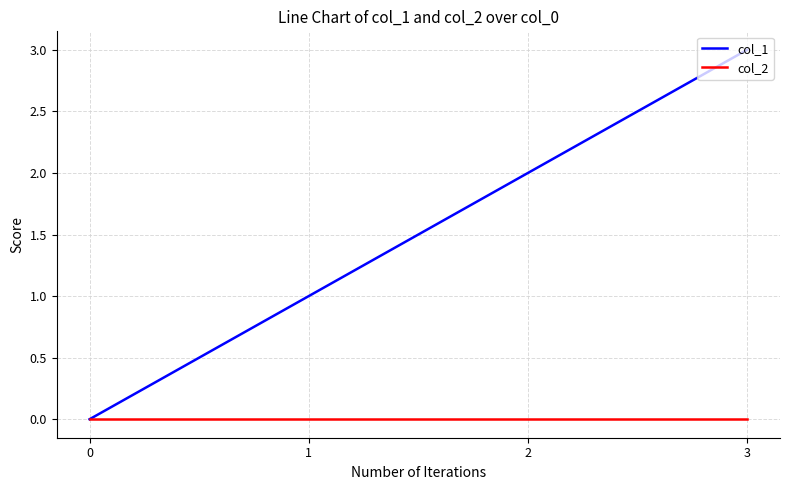

How many lines are shown in the chart?

2